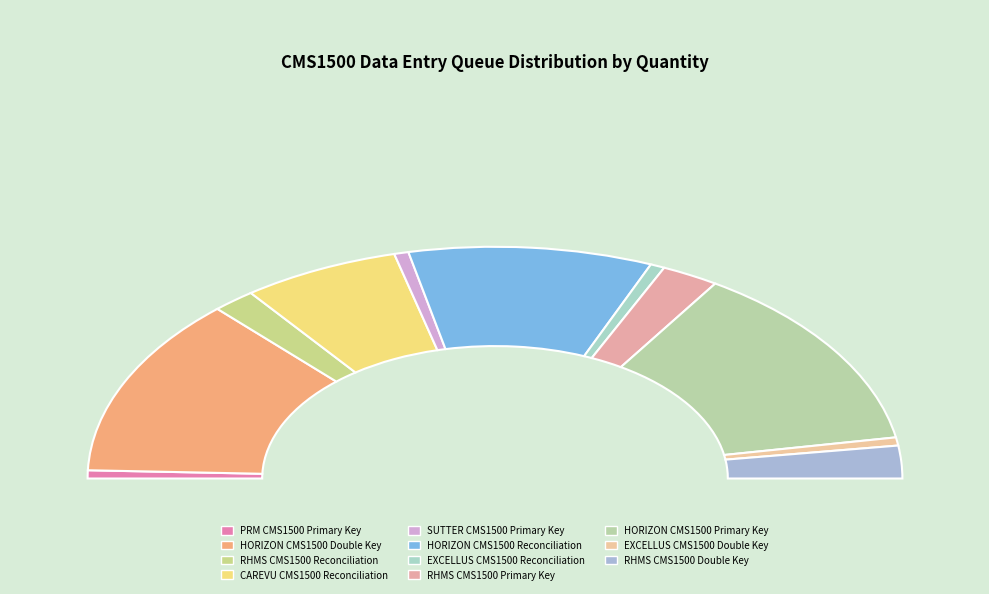

Does any single category account for the majority?

No